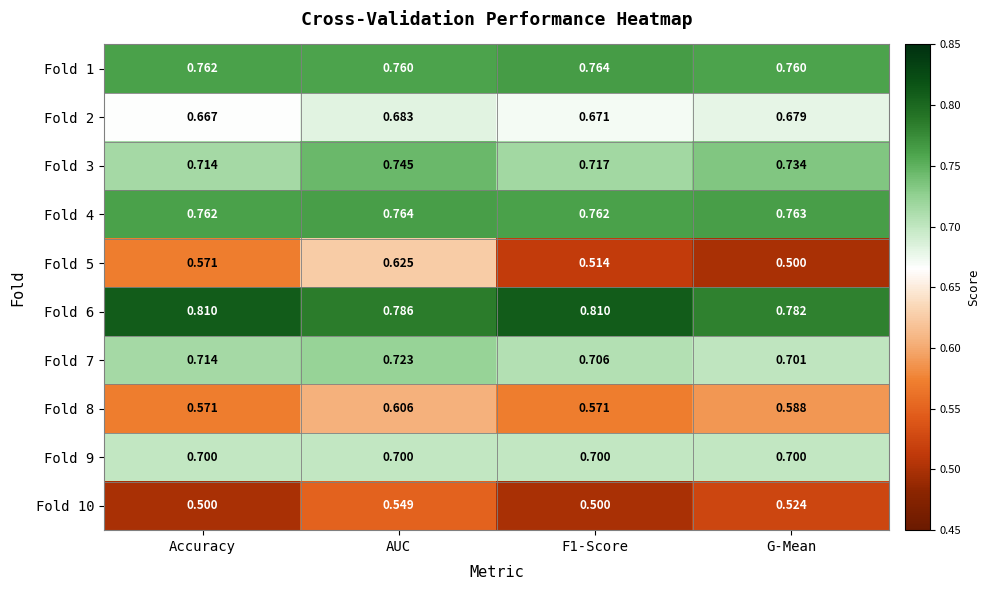

At which category is the sum across all series the highest?

AUC